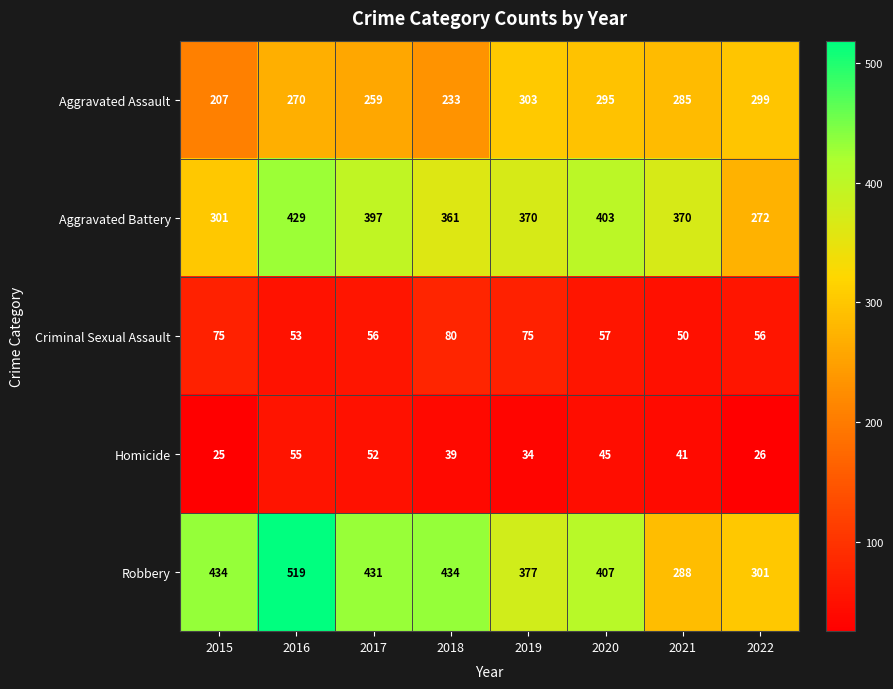

Which label corresponds to the largest value in the chart?

2016